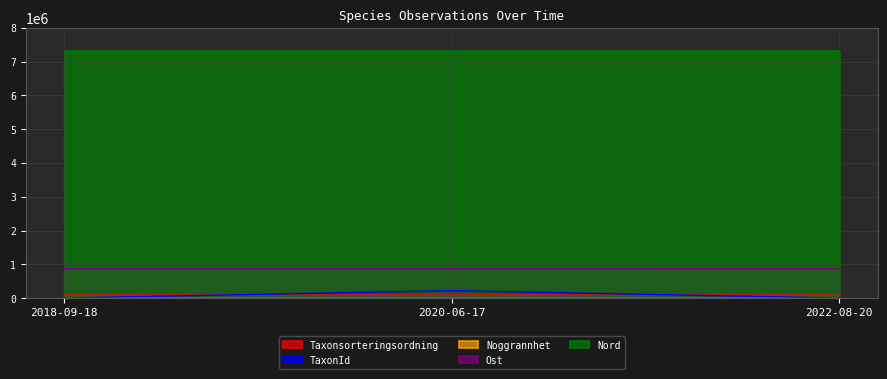

What is the label of the 2nd point from the right?

2020-06-17